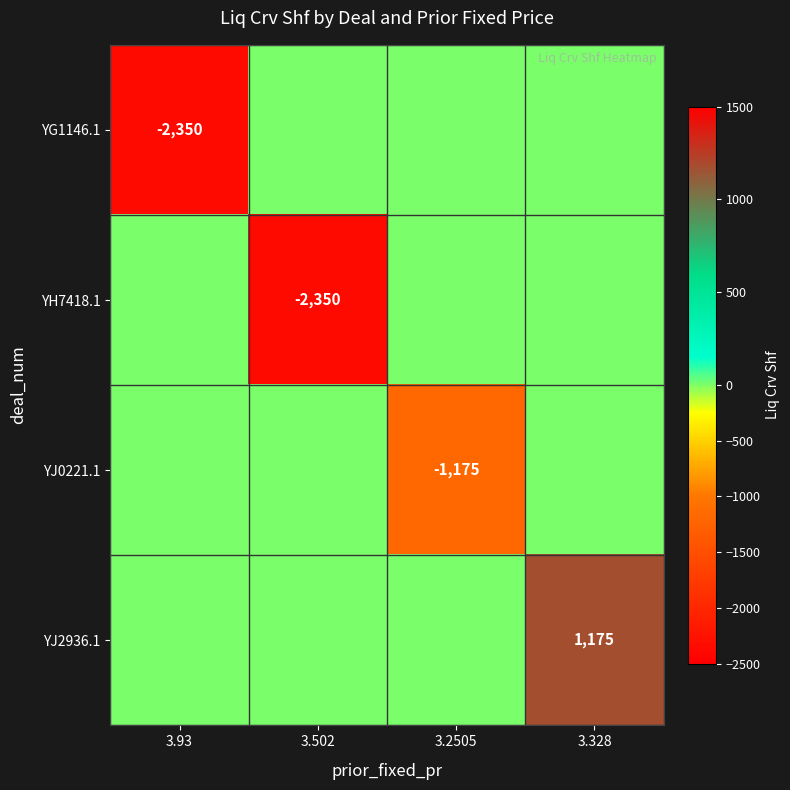

True or false: YJ2936.1 has a value of 2015 at 3.328.

False